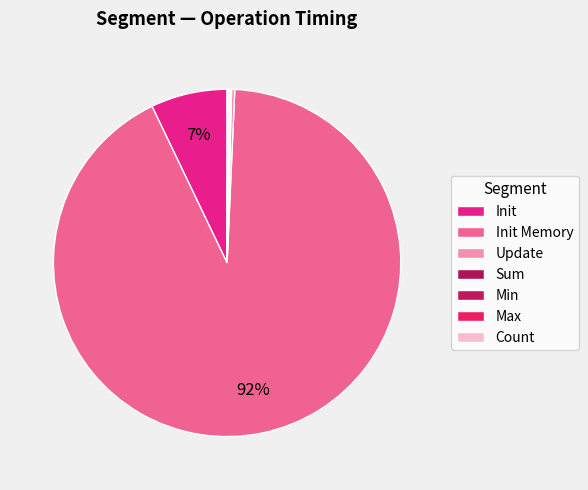

What is the majority slice?

Init Memory